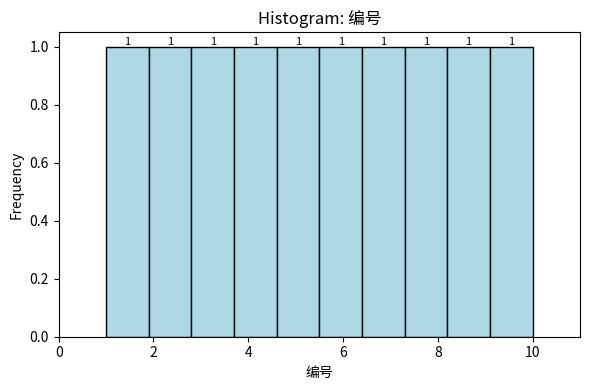

Reading left to right, list every bar in this chart as the range it spans on the x-axis followed by its height. The bar edges are not printed on the chart, so give them approximately, as read against the axis.

1.0 to 1.9: 1
1.9 to 2.8: 1
2.8 to 3.7: 1
3.7 to 4.6: 1
4.6 to 5.5: 1
5.5 to 6.4: 1
6.4 to 7.3: 1
7.3 to 8.2: 1
8.2 to 9.1: 1
9.1 to 10.0: 1